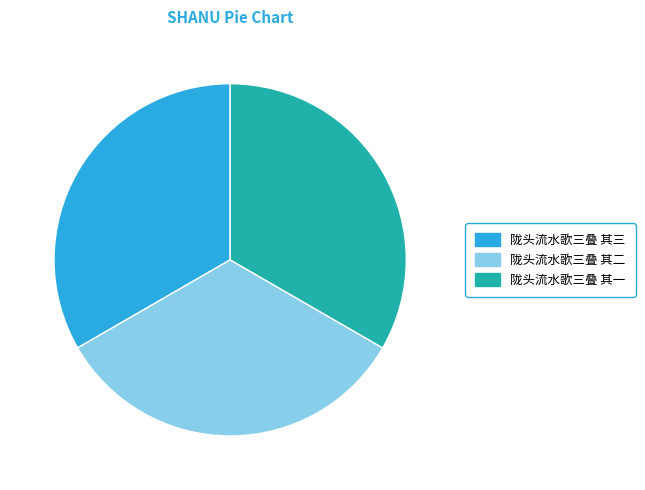

What is the ratio of the value at 陇头流水歌三叠 其二 to the value at 陇头流水歌三叠 其三?

1.0